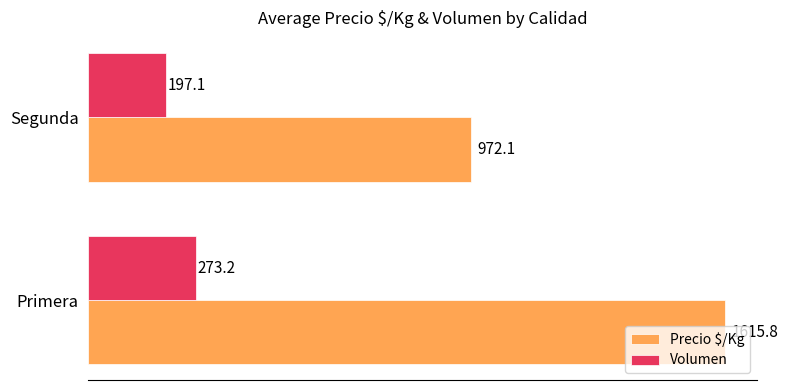

At which category is the sum across all series the highest?

Primera